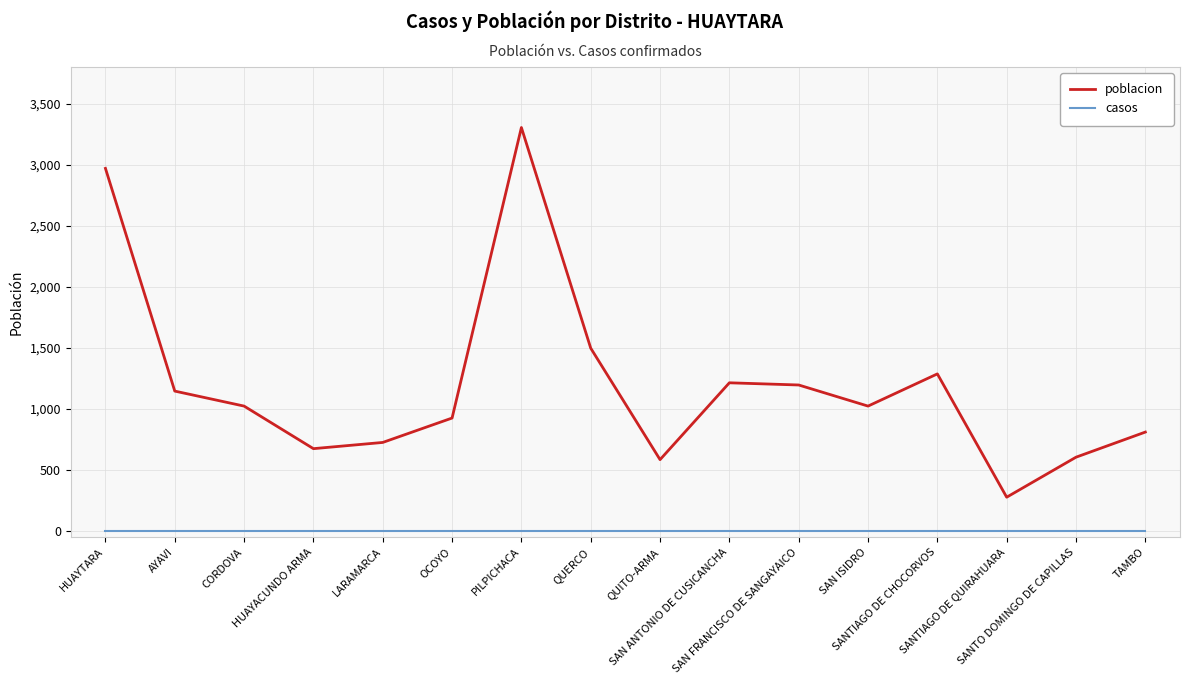

What is the greatest value displayed?

3308